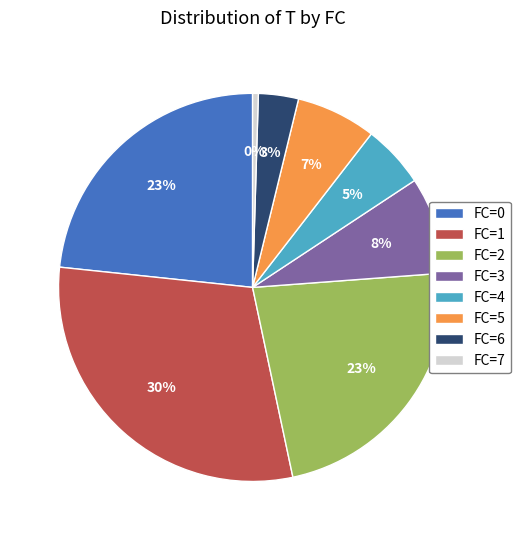

Is there a majority slice in this chart?

No